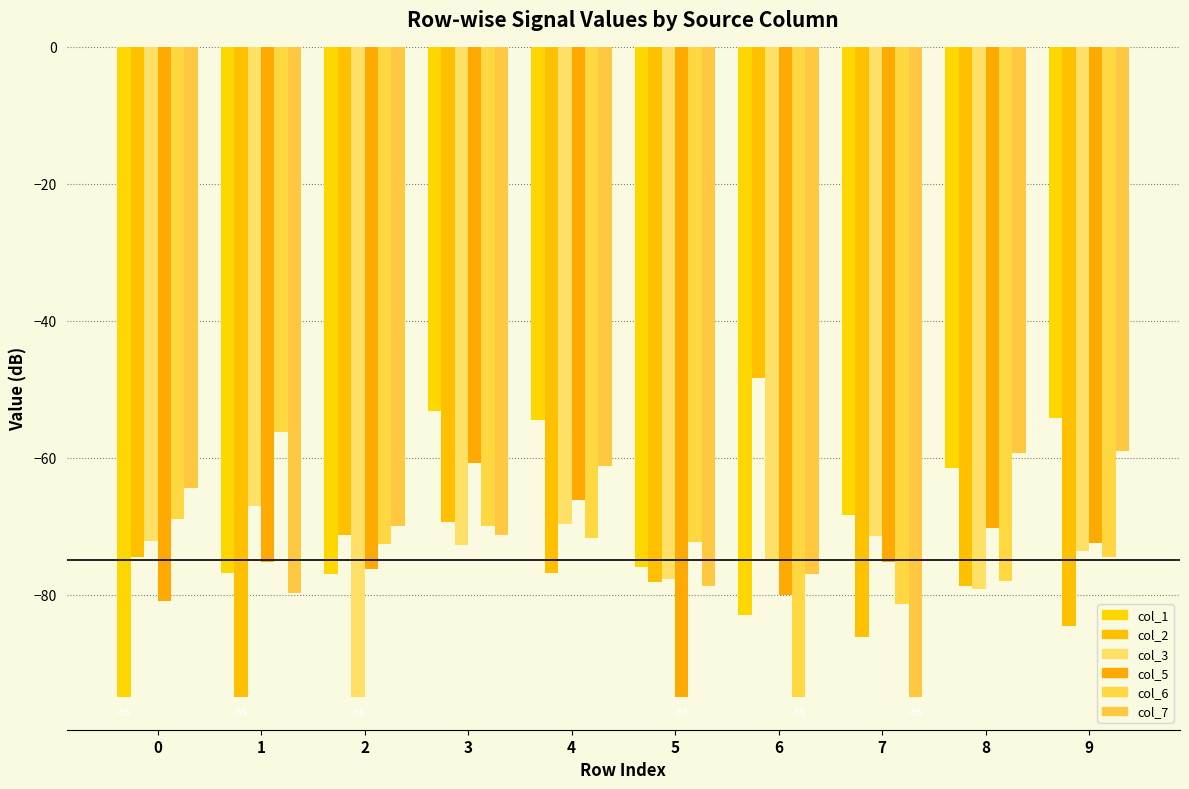

Reading left to right, list all the values displayed in this chart.

col_1: 0=-95.0	1=-76.8	2=-77.1	3=-53.1	4=-54.5	5=-75.9	6=-83.0	7=-68.4	8=-61.5	9=-54.2
col_2: 0=-74.5	1=-95.0	2=-71.3	3=-69.4	4=-76.8	5=-78.1	6=-48.4	7=-86.2	8=-78.8	9=-84.6
col_3: 0=-72.2	1=-67.1	2=-95.0	3=-72.8	4=-69.7	5=-77.8	6=-74.8	7=-71.5	8=-79.1	9=-73.6
col_5: 0=-81.0	1=-75.3	2=-76.3	3=-60.9	4=-66.2	5=-95.0	6=-80.1	7=-75.3	8=-70.2	9=-72.5
col_6: 0=-69.0	1=-56.3	2=-72.7	3=-70.0	4=-71.8	5=-72.3	6=-95.0	7=-81.4	8=-78.0	9=-74.6
col_7: 0=-64.4	1=-79.8	2=-70.0	3=-71.3	4=-61.2	5=-78.8	6=-77.0	7=-95.0	8=-59.4	9=-59.1